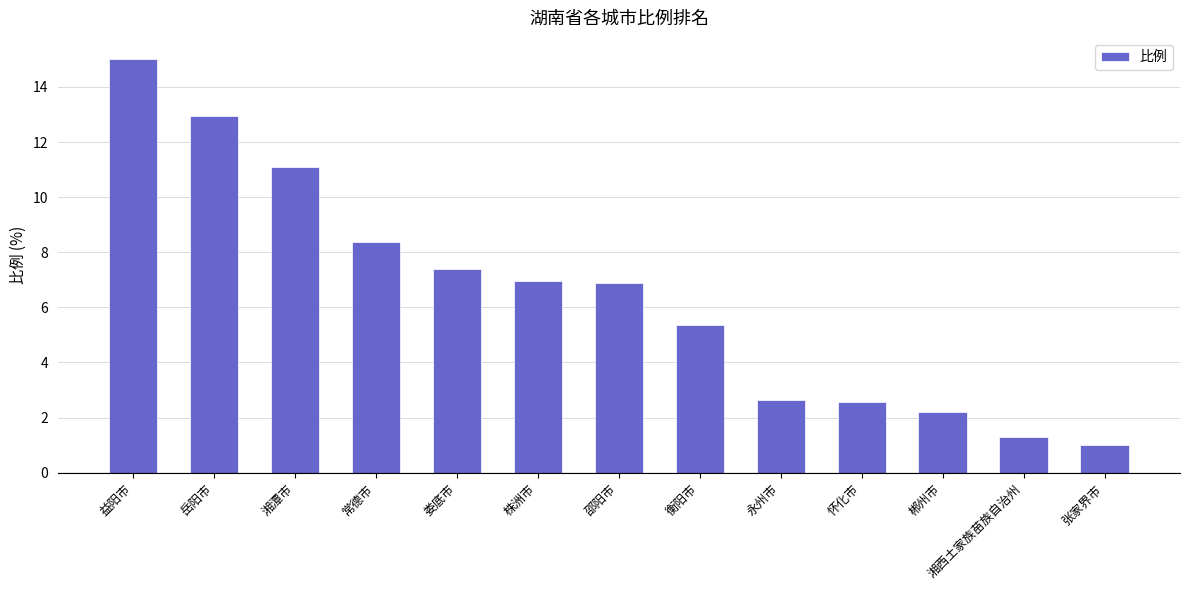

What is the average value?

6.4